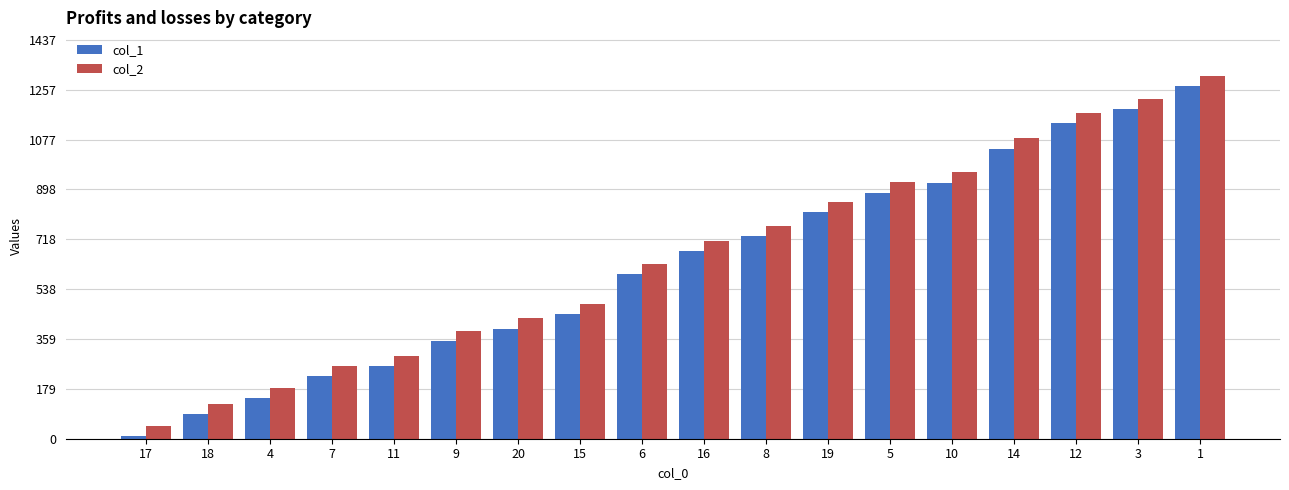

Is the value of col_2 at 20 greater than the value of col_1 at 11?

Yes